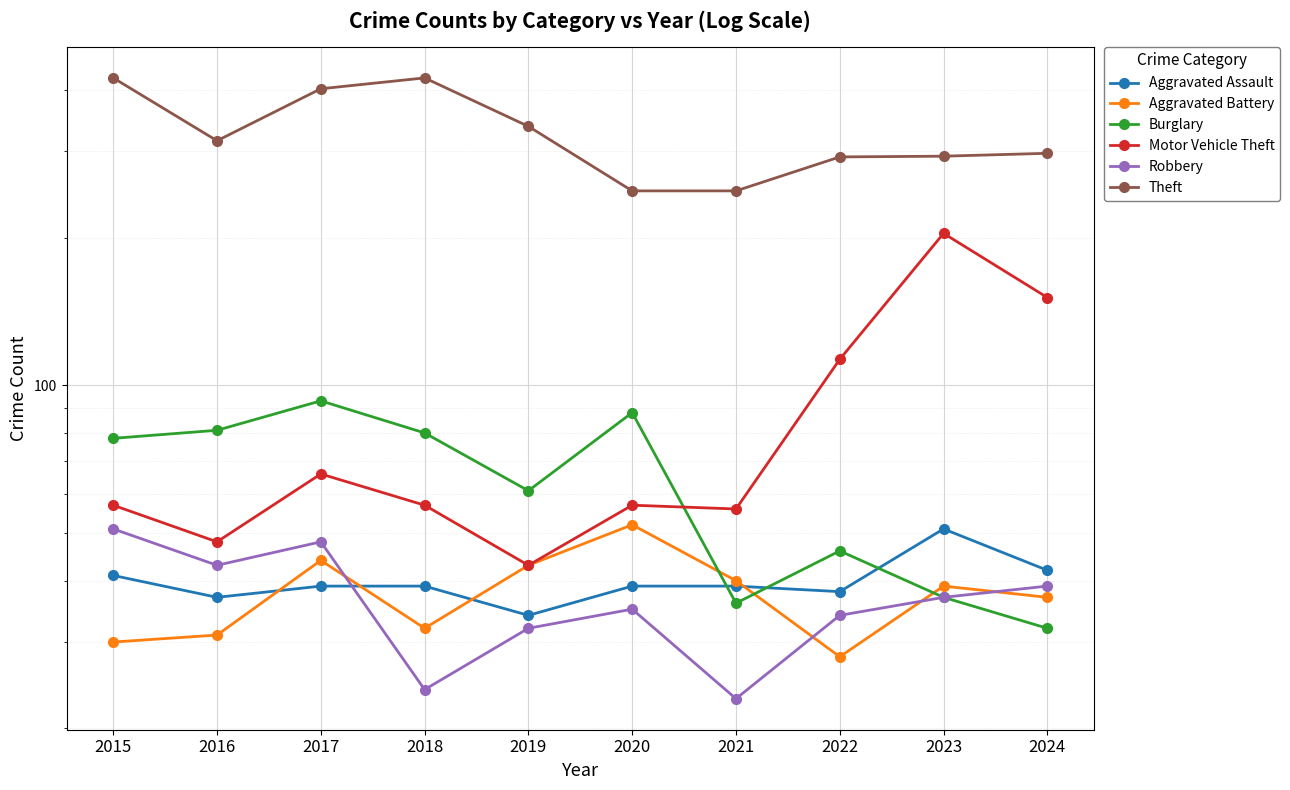

What is the difference between the Robbery values at 2019 and 2017?

16